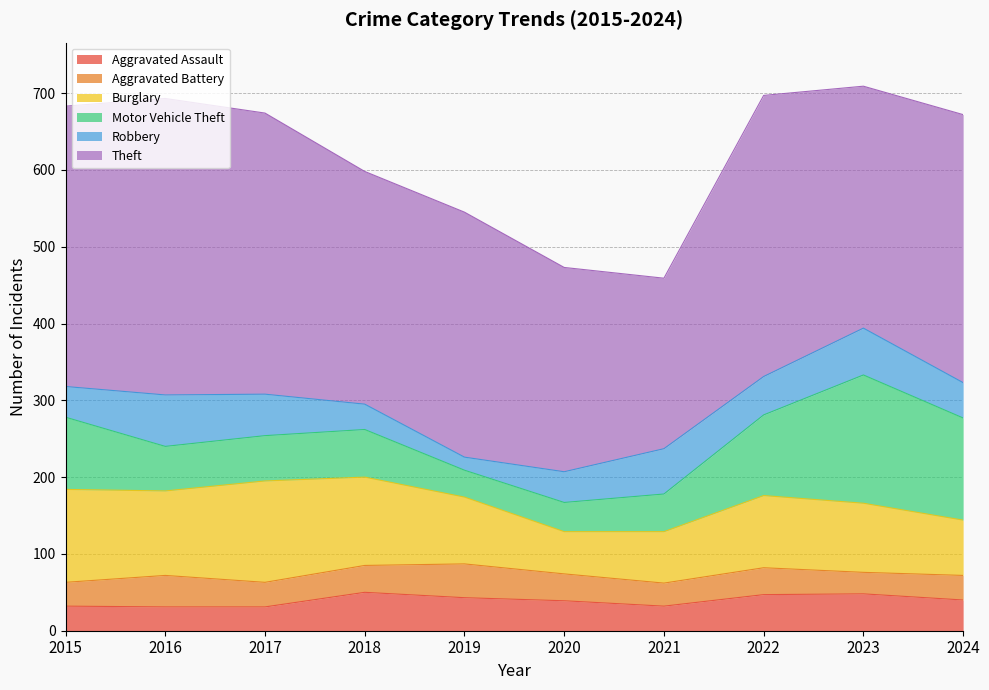

What are all the series names shown in the legend?

Aggravated Assault, Aggravated Battery, Burglary, Motor Vehicle Theft, Robbery, Theft